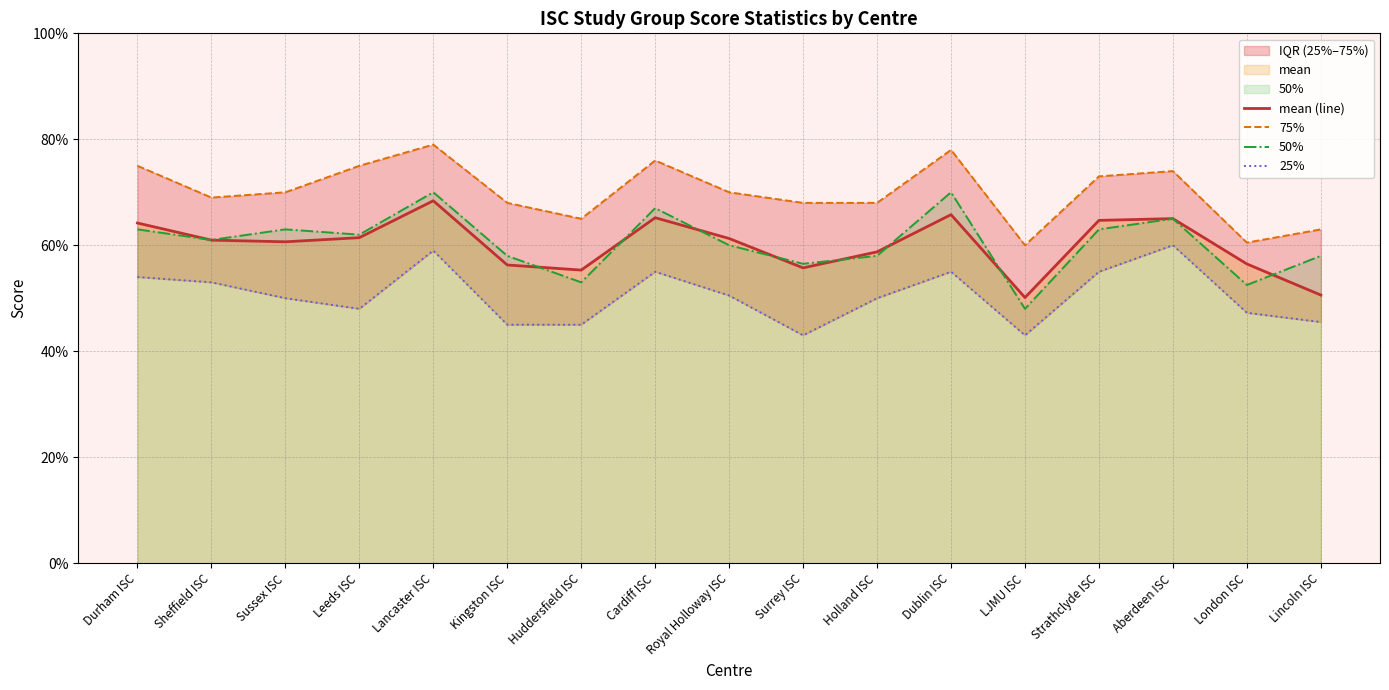

Does the chart have visible grid lines?

Yes